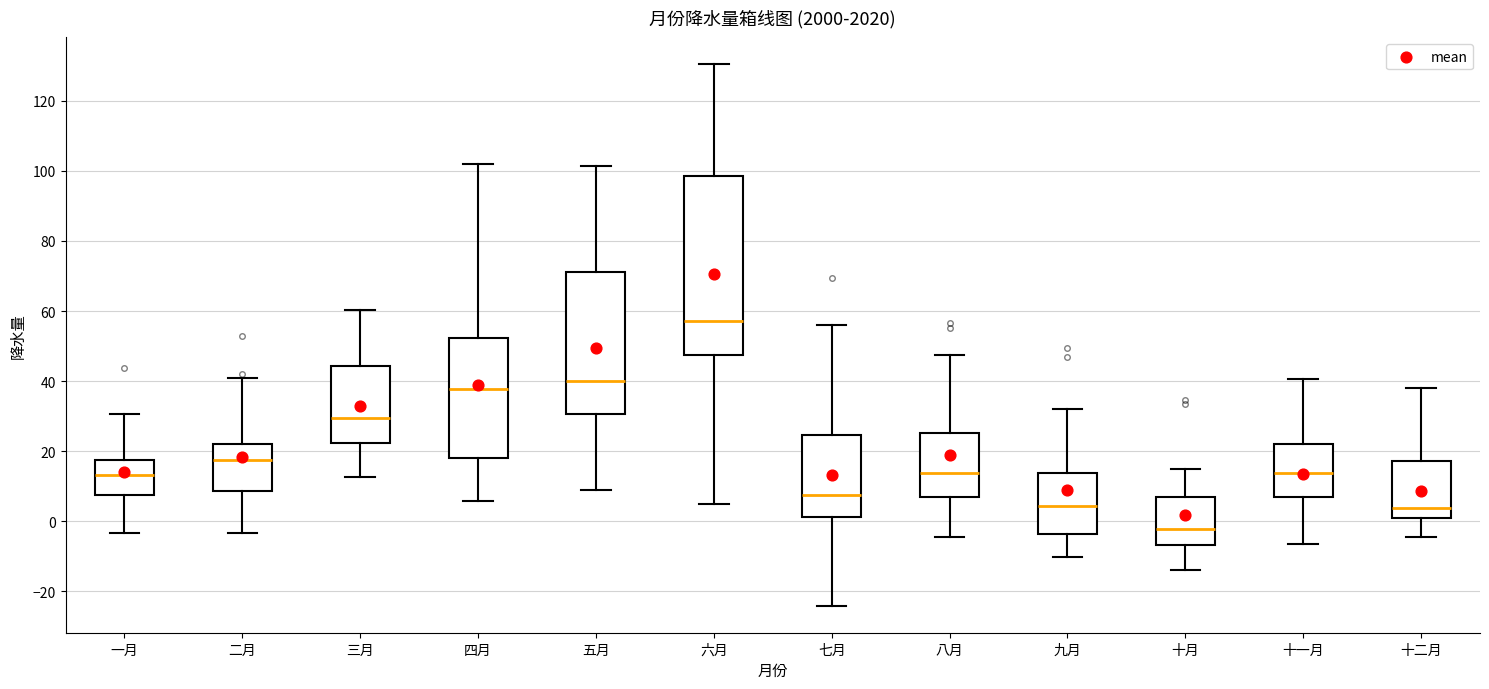

Reading left to right, transcribe this box plot: for each box, give where its median line is, the range the box spans, and where its two whiskers end, as read against the y-axis. The values are not printed on the chart, so give them approximately, as read against the axis.

一月: median 14, box 8 to 18, whiskers -4 to 30
二月: median 18, box 8 to 22, whiskers -4 to 40
三月: median 30, box 22 to 44, whiskers 12 to 60
四月: median 38, box 18 to 52, whiskers 6 to 102
五月: median 40, box 30 to 72, whiskers 10 to 102
六月: median 58, box 48 to 98, whiskers 6 to 130
七月: median 8, box 2 to 24, whiskers -24 to 56
八月: median 14, box 8 to 26, whiskers -4 to 48
九月: median 4, box -4 to 14, whiskers -10 to 32
十月: median -2, box -6 to 6, whiskers -14 to 14
十一月: median 14, box 6 to 22, whiskers -6 to 40
十二月: median 4, box 0 to 18, whiskers -4 to 38